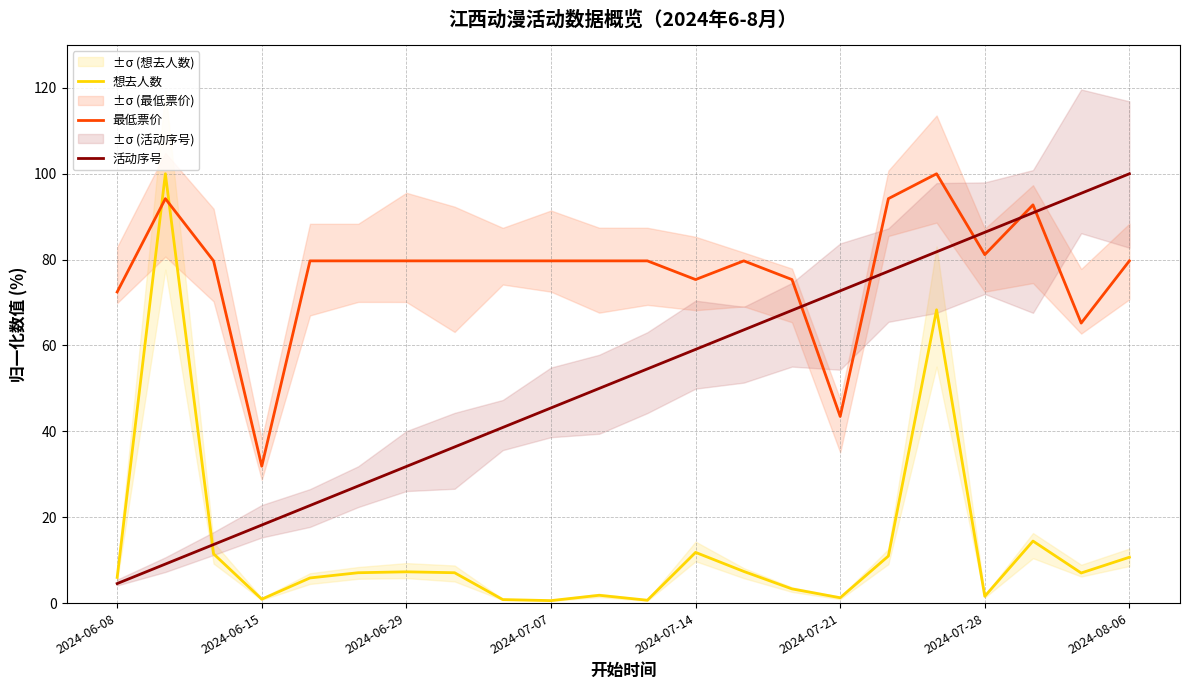

Rank the series by their average value, from lowest to highest.

想去人数, 活动序号, 最低票价